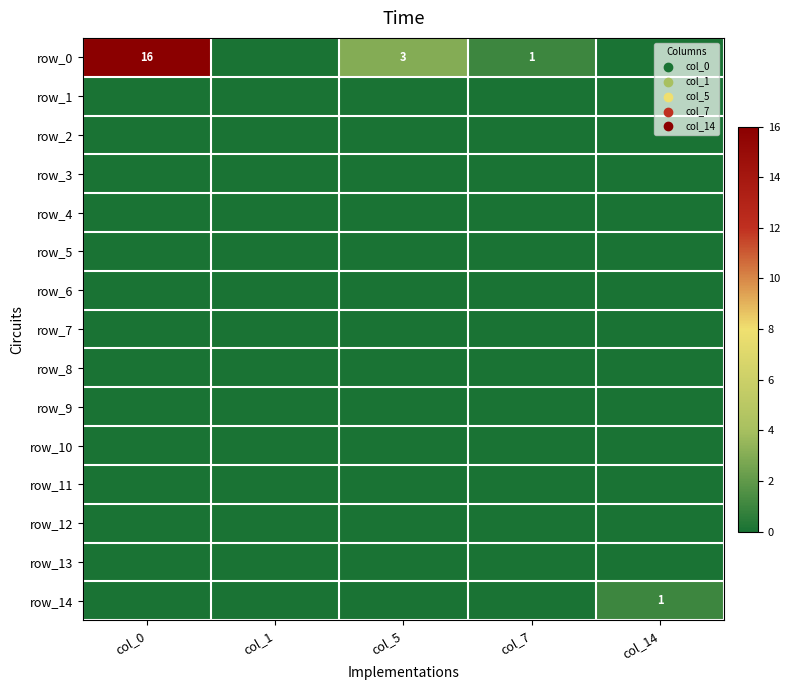

How many categories are shown in the chart?

5